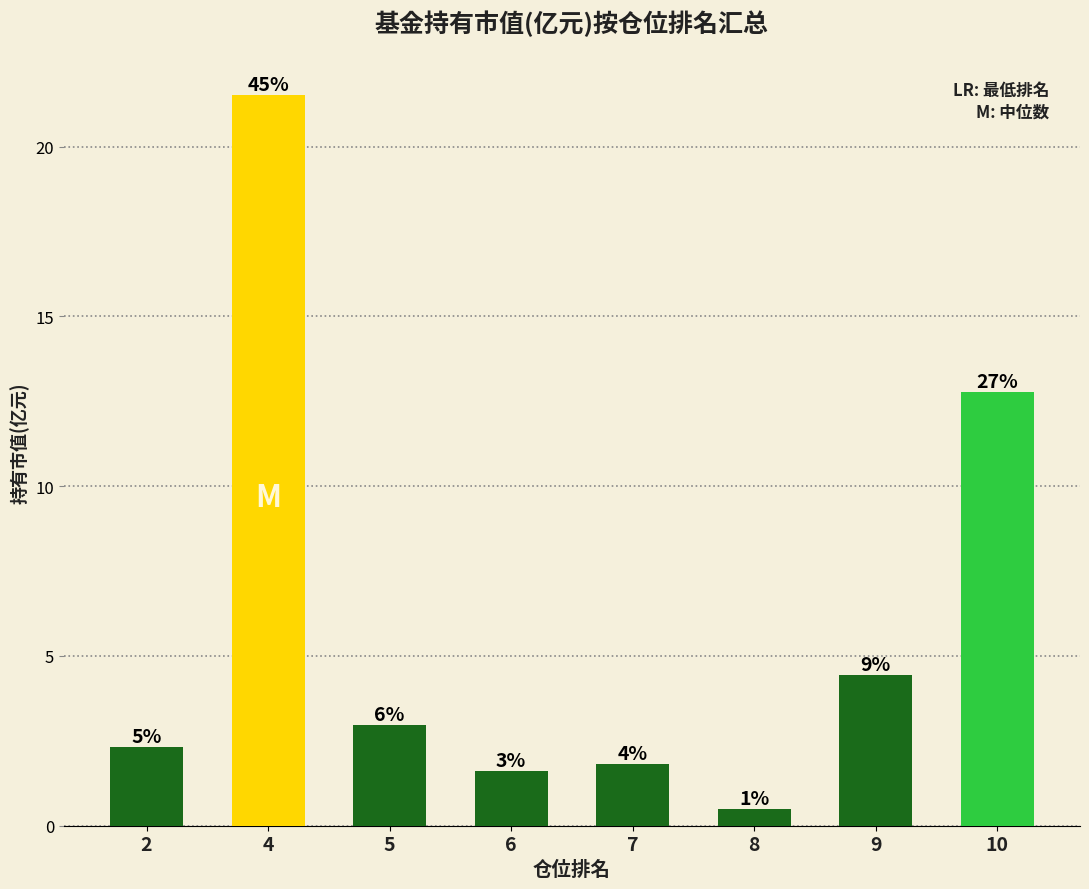

How many bars are there in total?

8